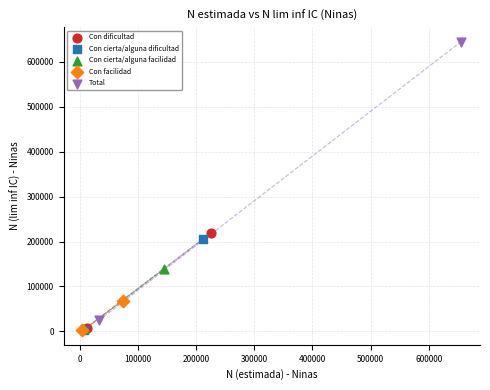

Which series has the largest Y range (max minus min)?

Total